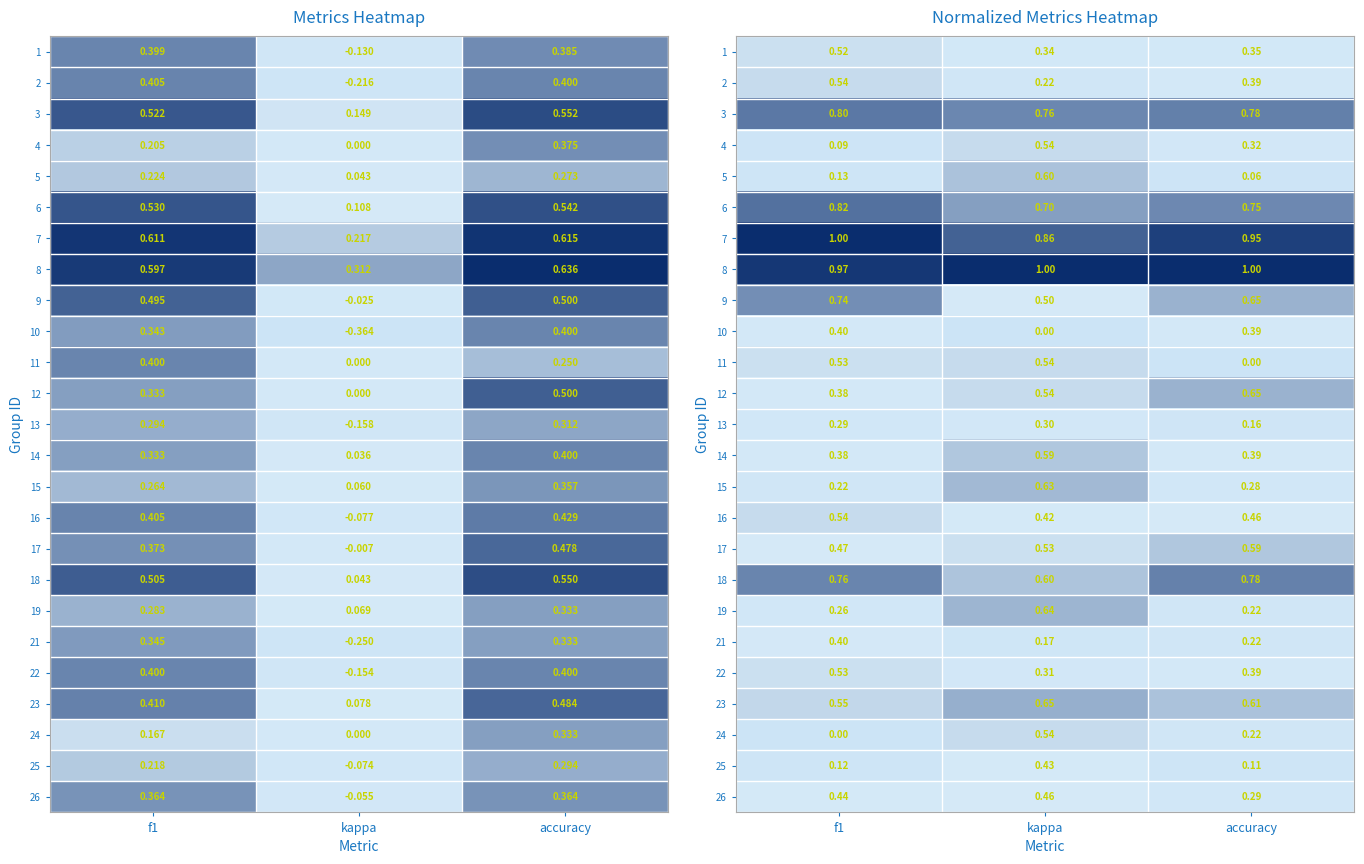

Is it true that 14 equals 0.3 at kappa?

False